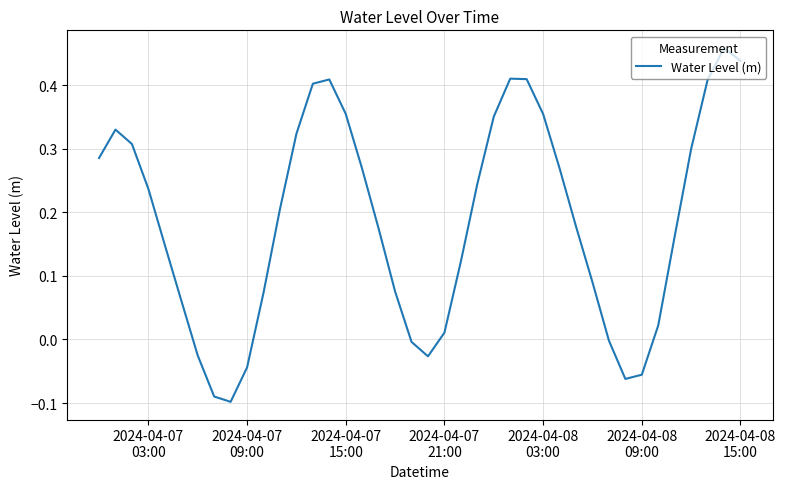

What is the difference between the maximum and minimum values?

0.6